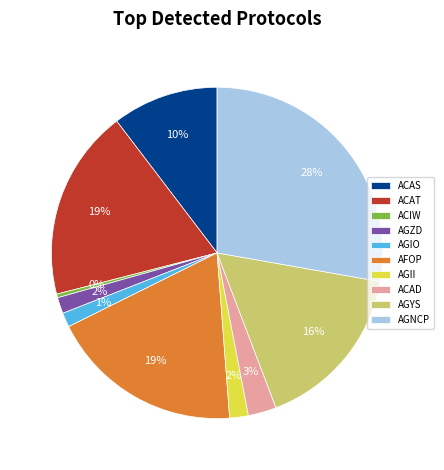

Which has a higher value, ACIW or AGZD?

AGZD